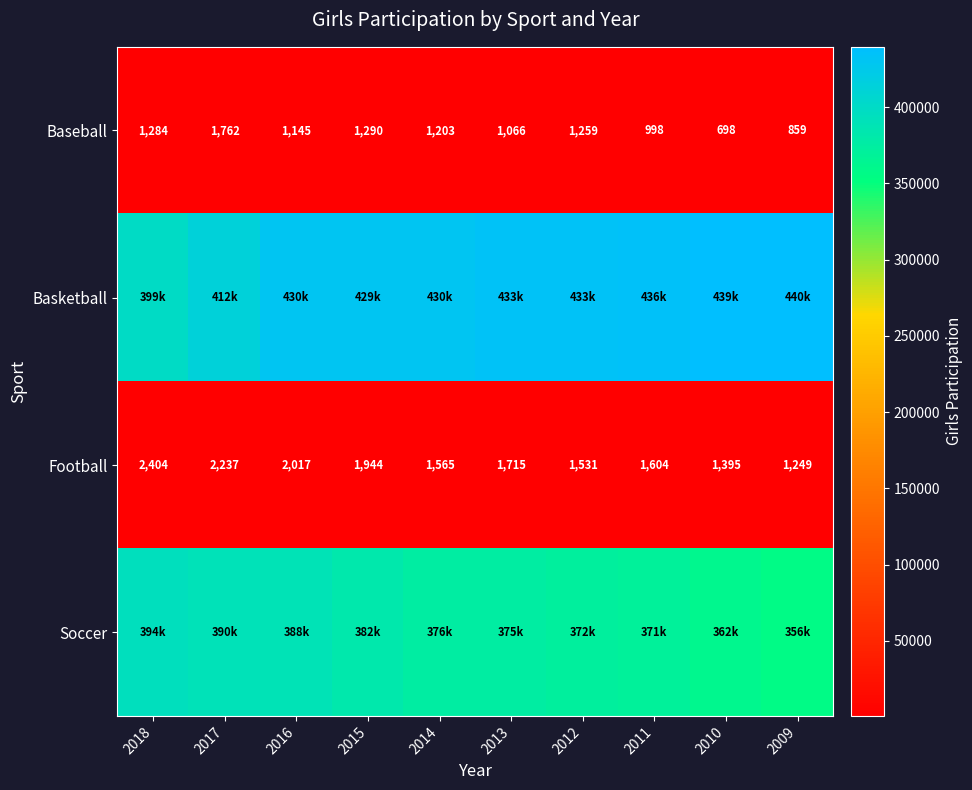

The Baseball series shows 1203 at 2014. True or false?

True